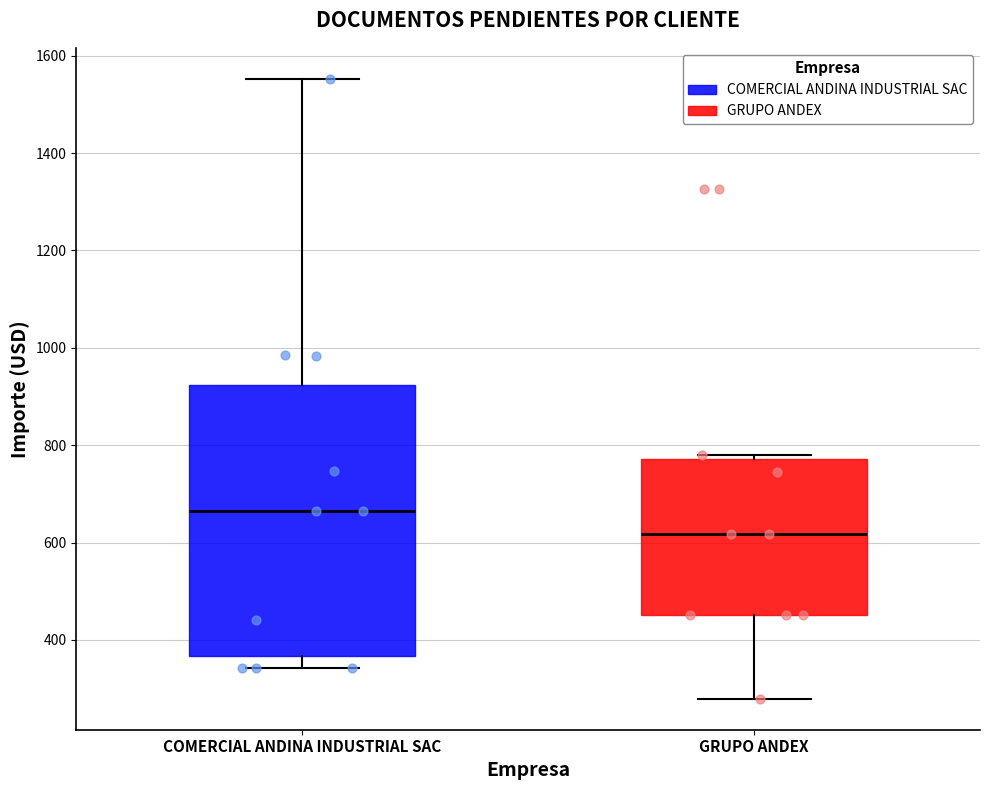

Reading left to right, read every box against the y-axis: the position of its median line, the range the box covers, and the ends of its whiskers. The values are not printed on the chart, so give them approximately, as read against the axis.

COMERCIAL ANDINA INDUSTRIAL SAC: median 660, box 360 to 920, whiskers 340 to 1560
GRUPO ANDEX: median 620, box 460 to 780, whiskers 280 to 780 (just above the box's upper edge)